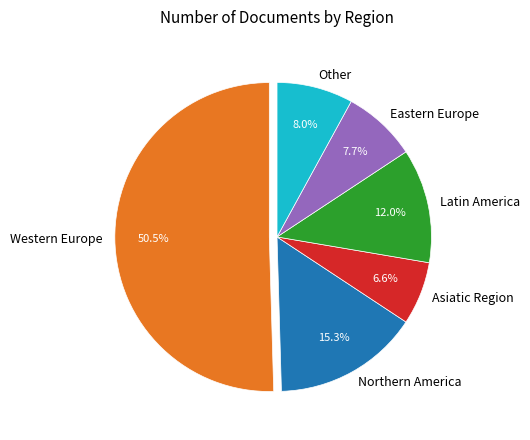

To the nearest percent, what portion does Latin America represent?

12%